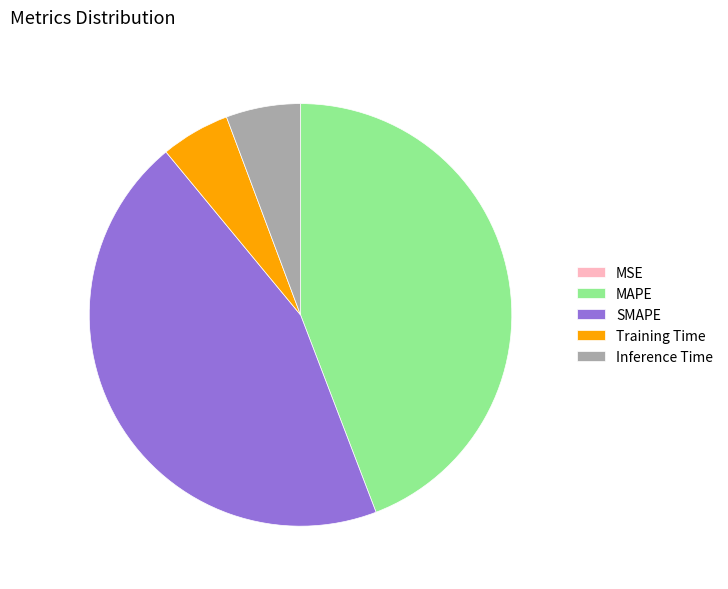

Which has a higher value, Training Time or SMAPE?

SMAPE